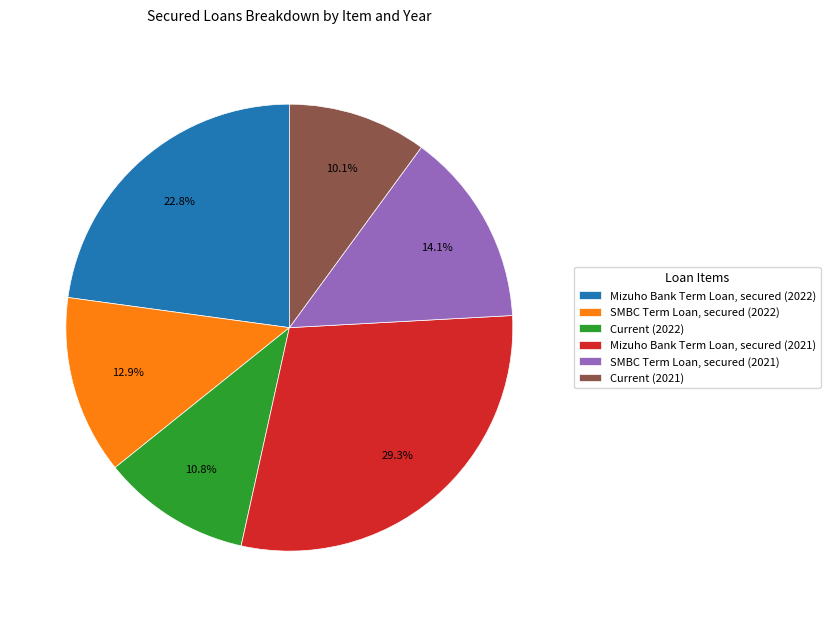

Is it true that Current (2021) is 1% of the pie?

False